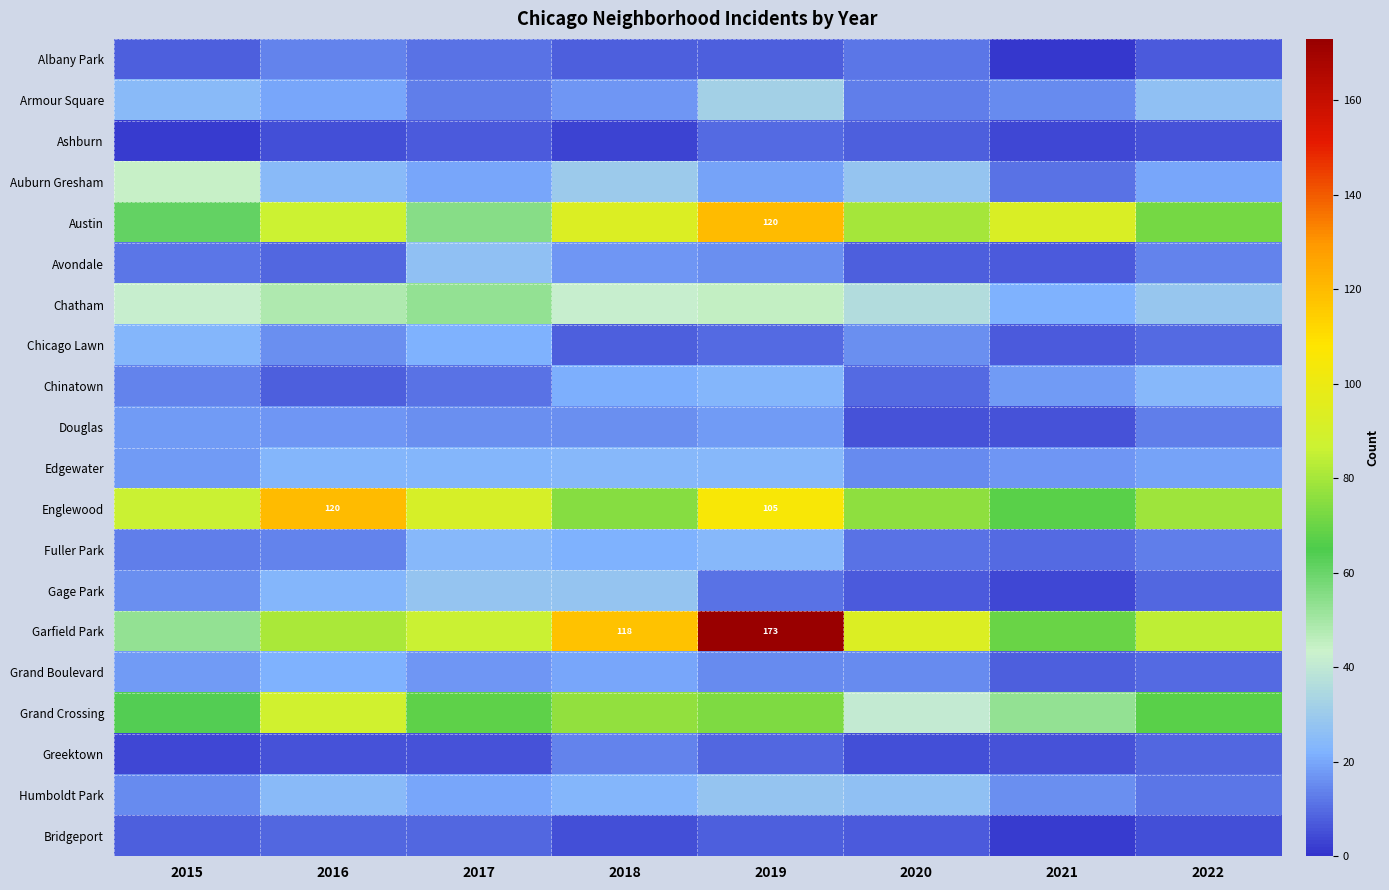

How many data points in Chatham are less than 42?

3